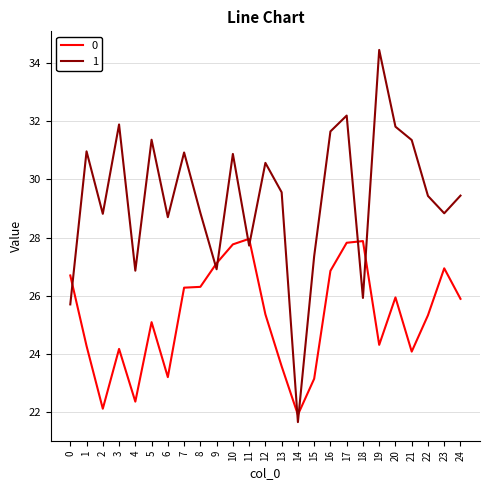

What is the difference between the highest and lowest values at 13?

6.0